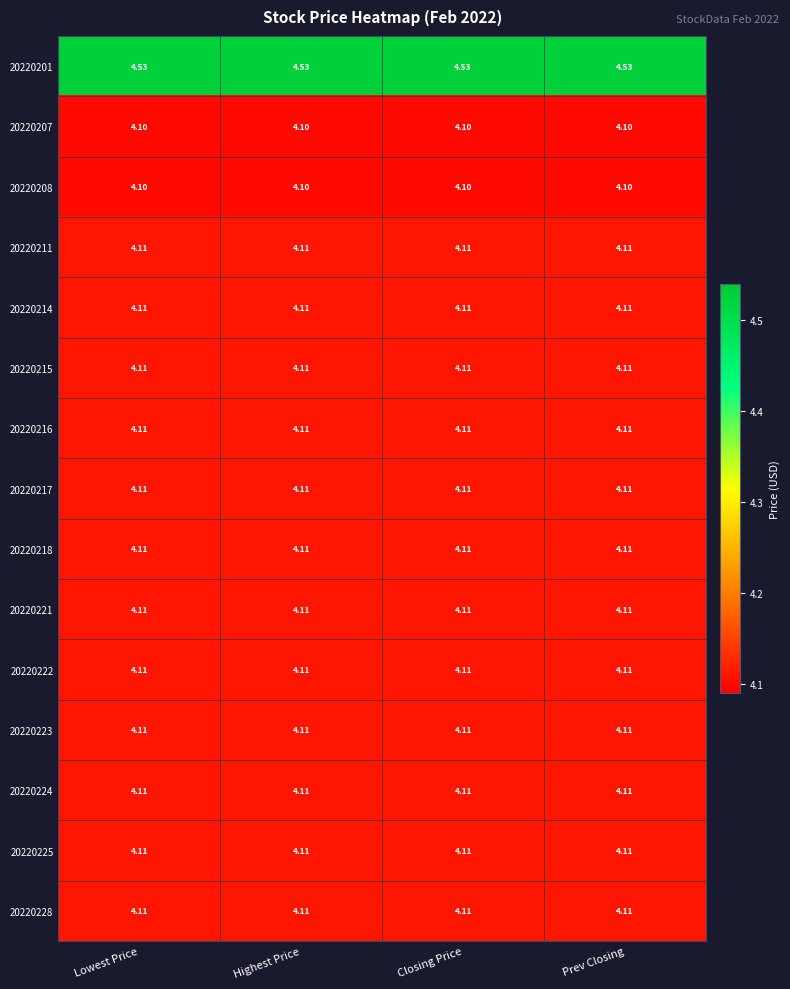

Which series has the widest spread of values?

20220201